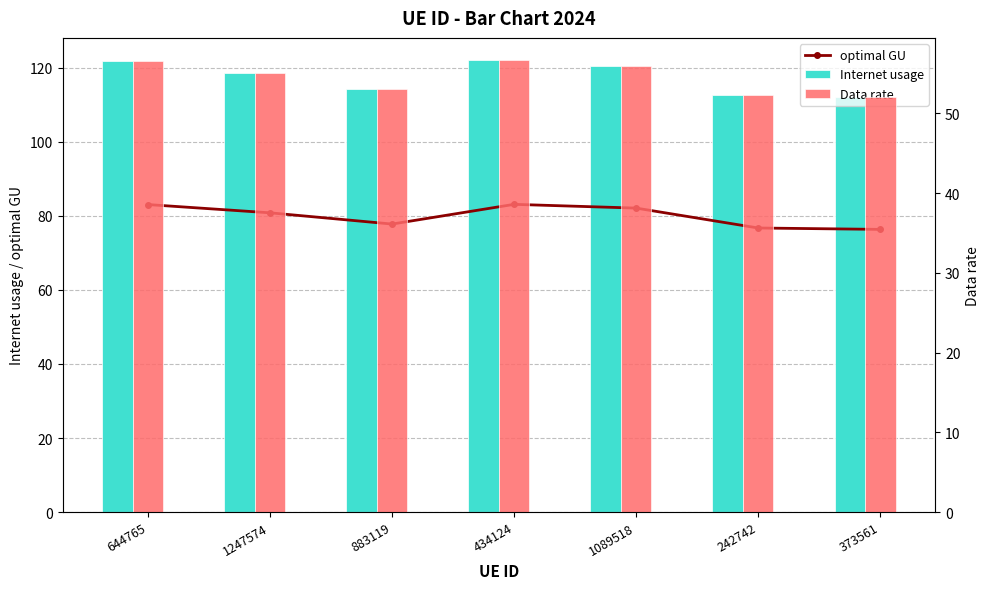

Between 644765 and 434124, which is larger?

434124